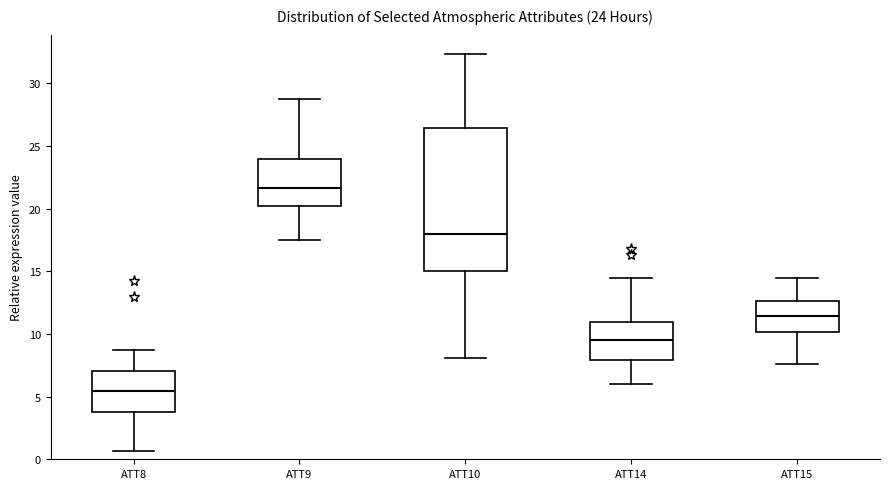

Comparing the boxes themselves (not the whiskers), which one is the tallest?

ATT10